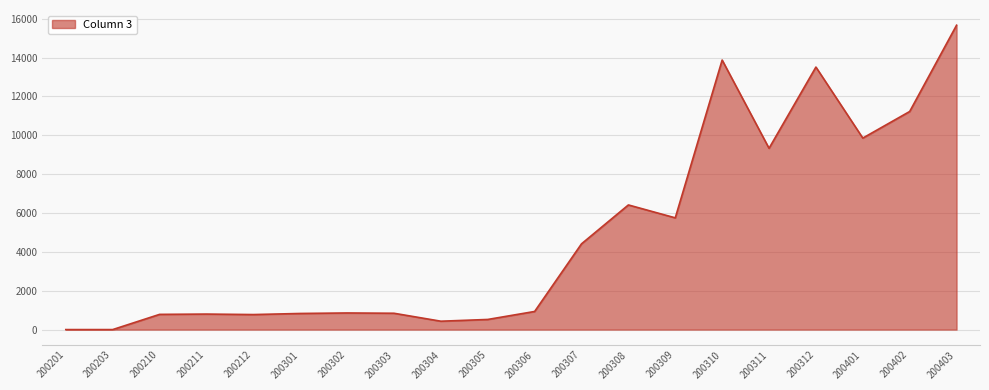

The chart shows a value of 8436 at 200309. True or false?

False